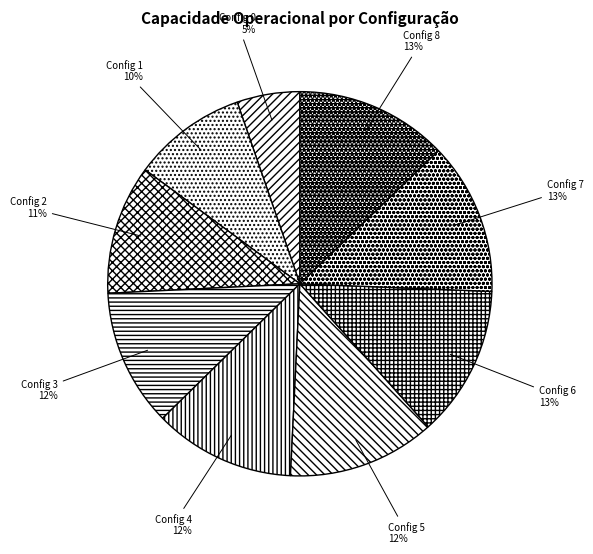

Is the sum of Config 2 and Config 5 greater than half?

No